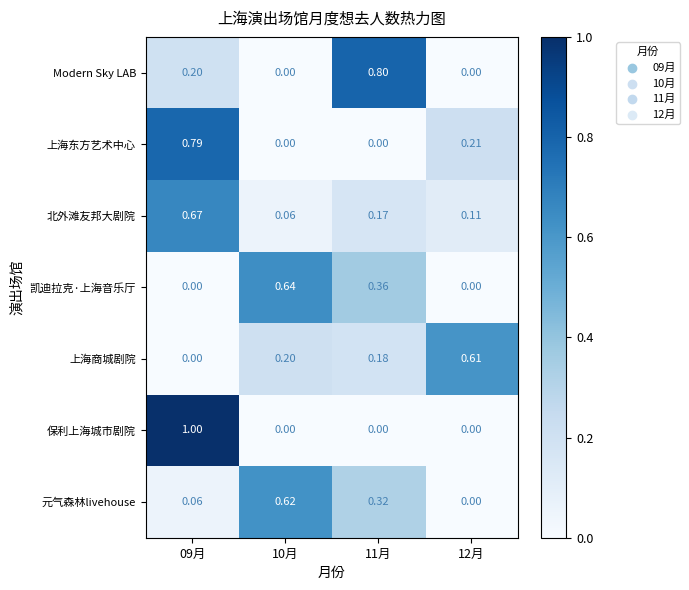

Which series changed the most between 09月 and 10月?

保利上海城市剧院